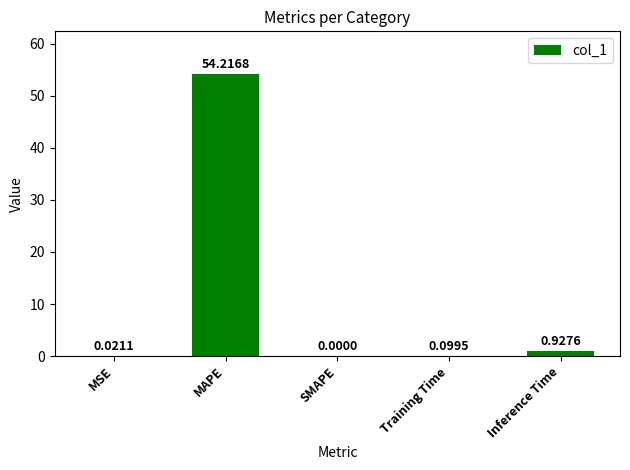

At which category does the chart reach its peak across all series?

MAPE